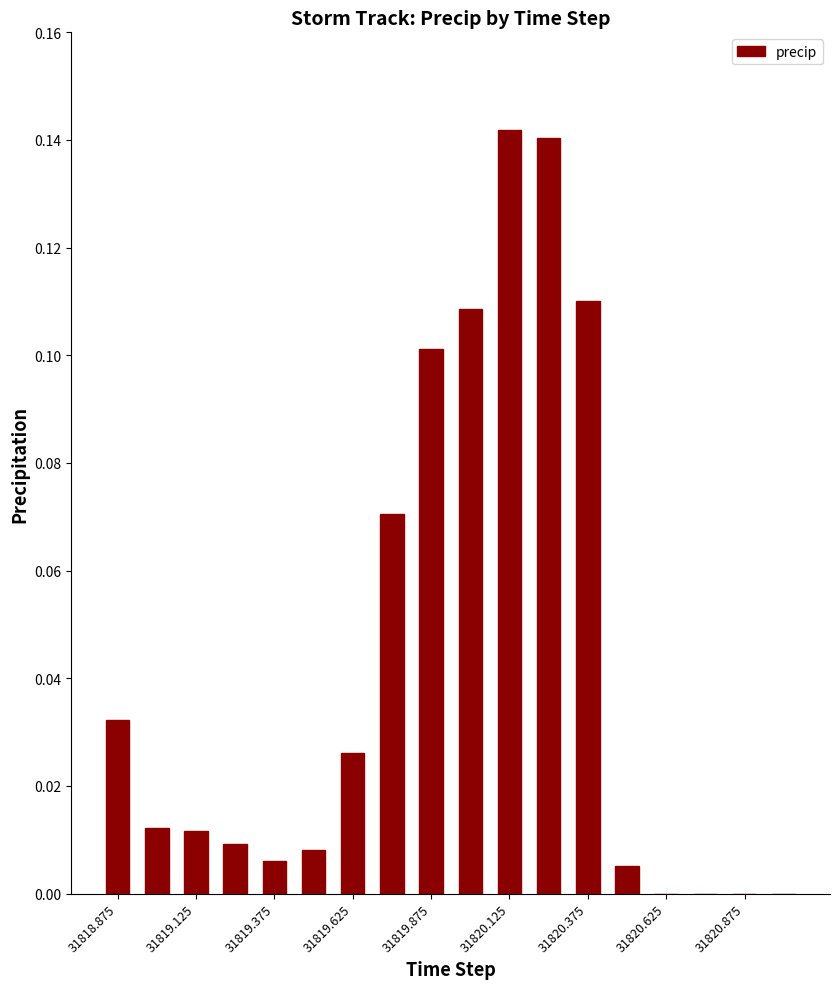

Count the number of data series in this chart.

1